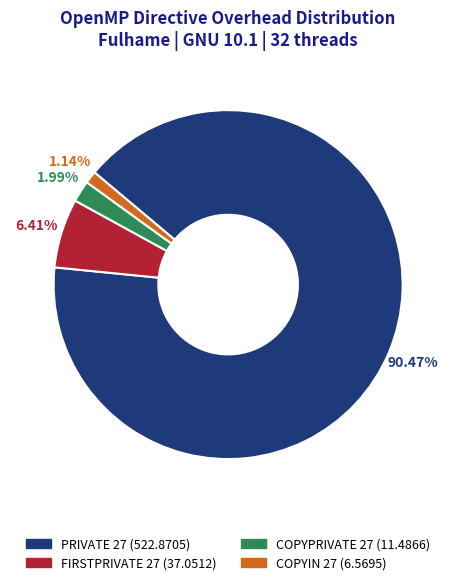

How many segments does this pie chart have?

4